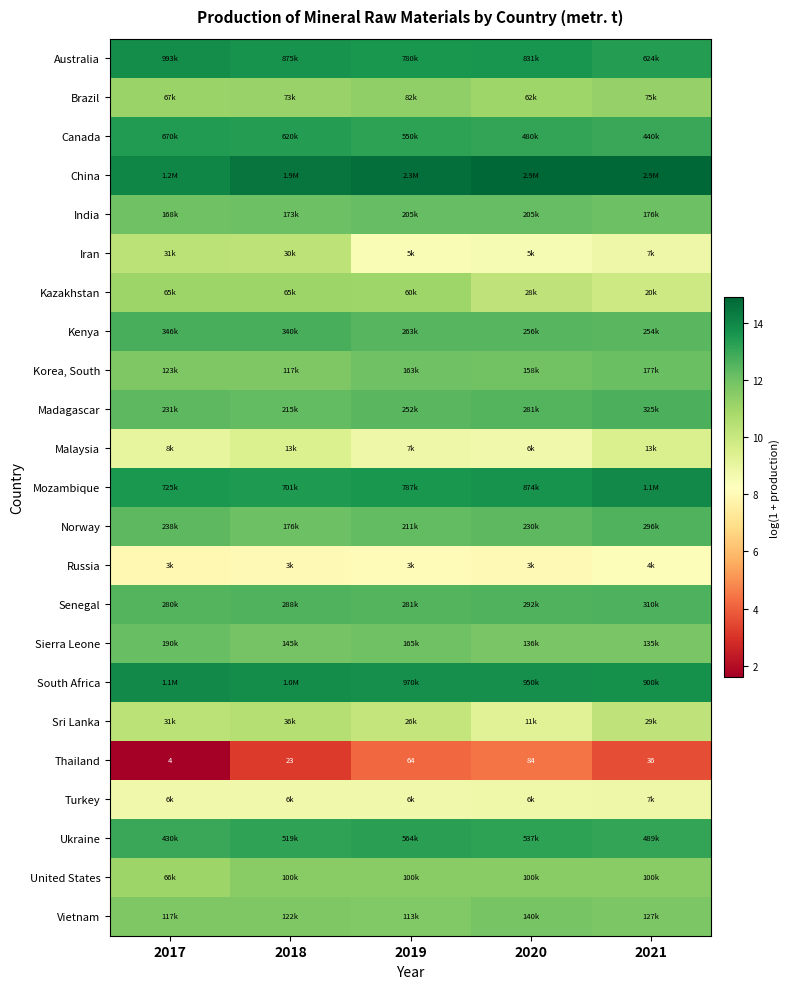

At which label does Norway reach its minimum?

2018